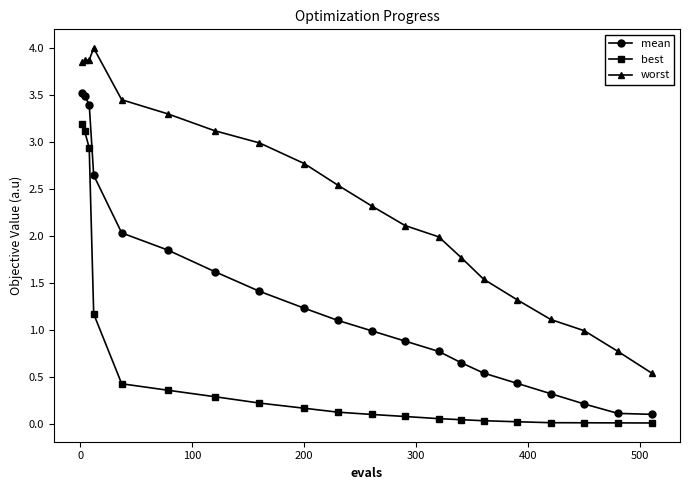

What is the maximum value shown in the chart?

4.0